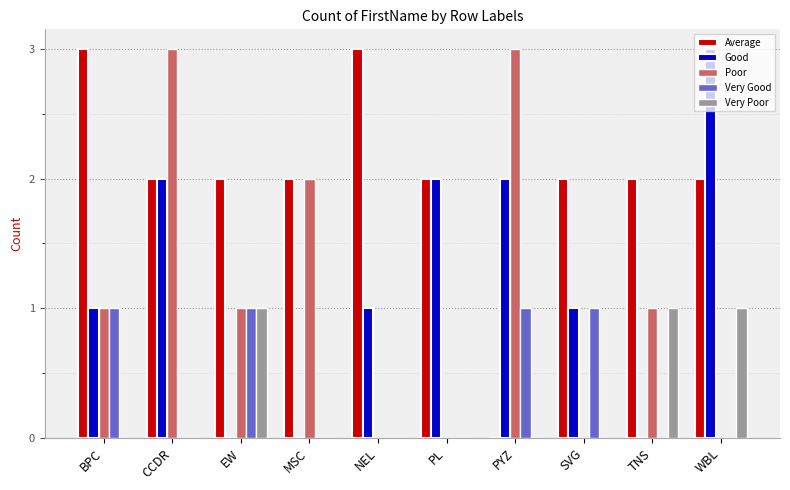

The Poor series shows 3 at CCDR. True or false?

True